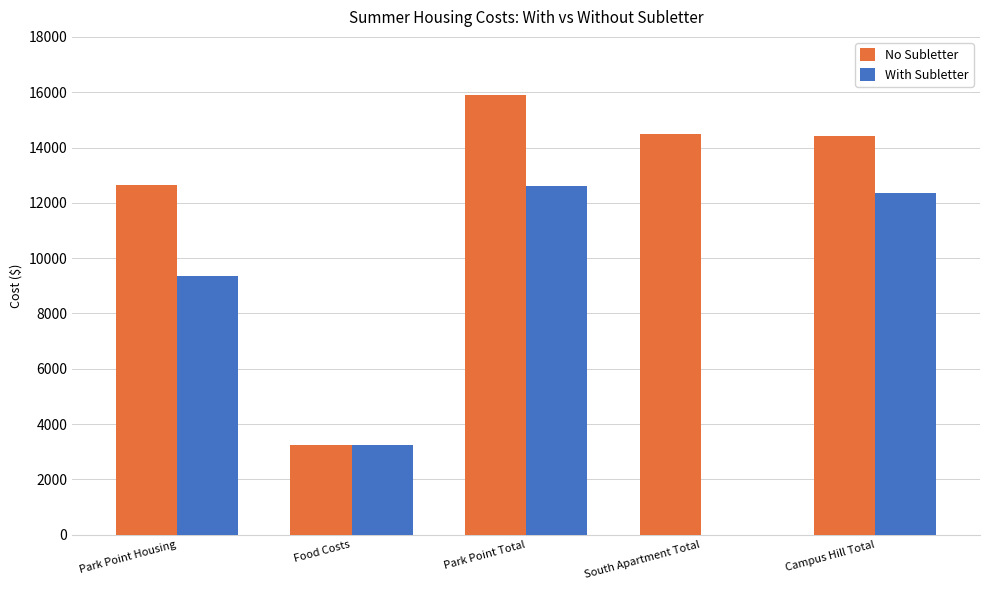

What is the value of the With Subletter bar at the 3rd from the left?

12595.5